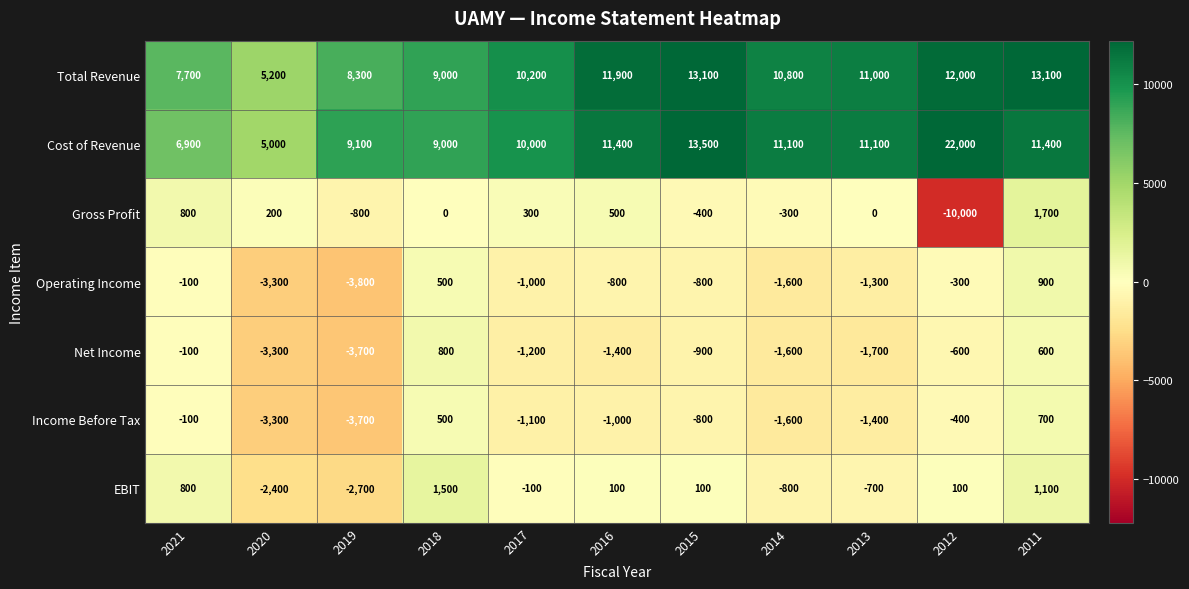

What is the sum of the Cost of Revenue values at 2016 and 2012?

33400